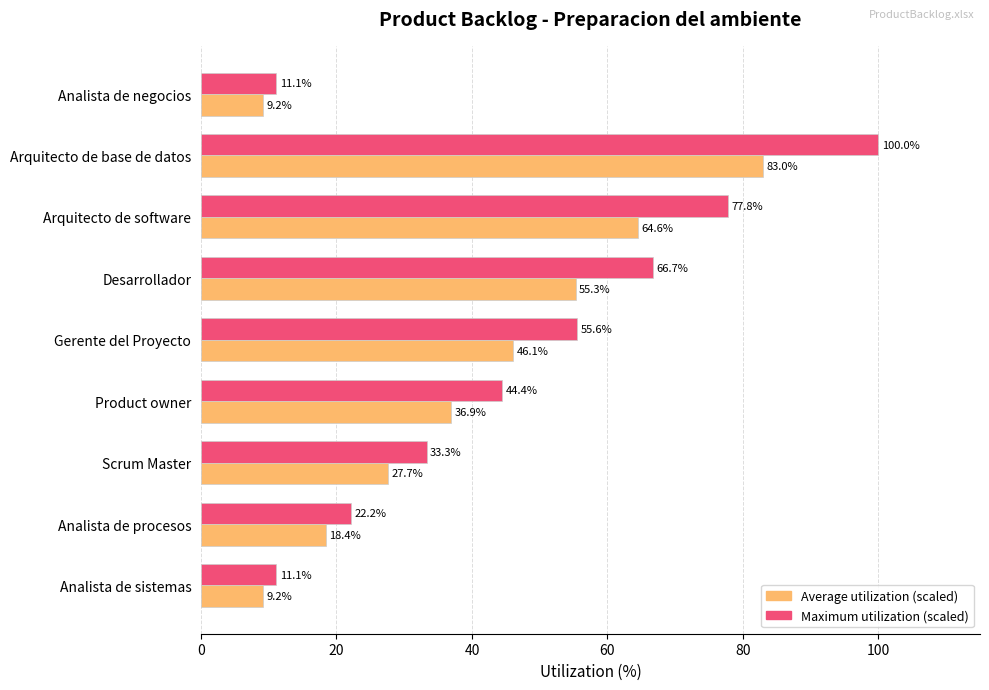

Where is Average utilization (scaled) nearest to the value 46?

Gerente del Proyecto